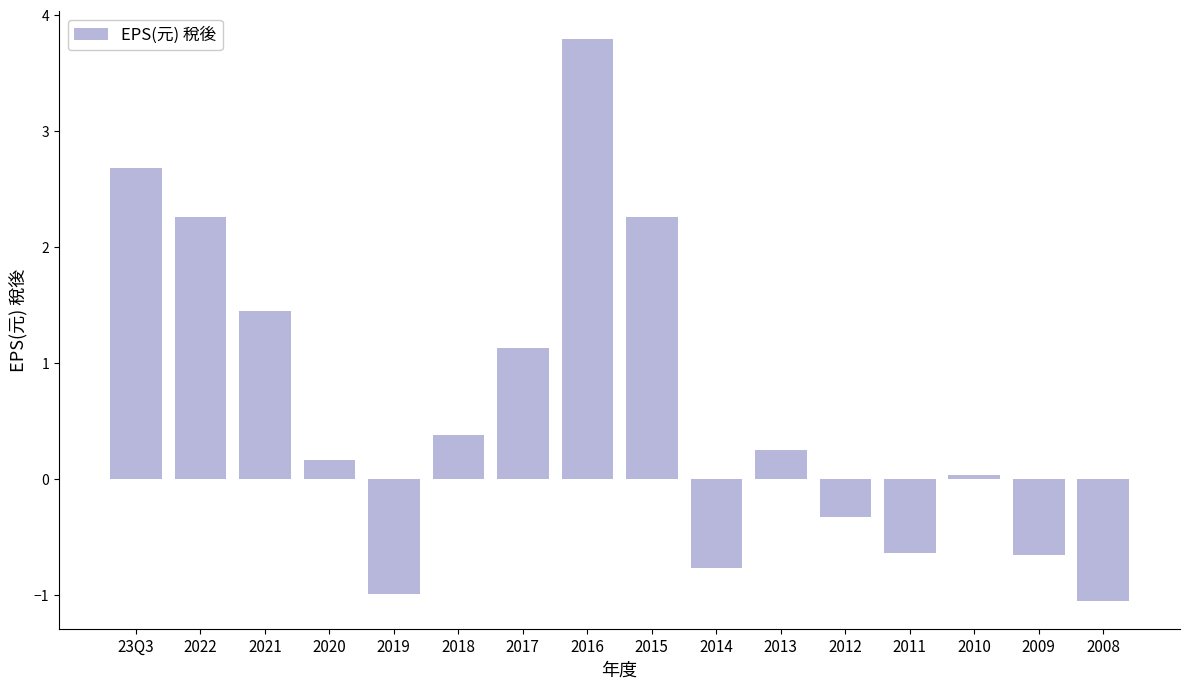

What is the label of the 13th bar from the left?

2011